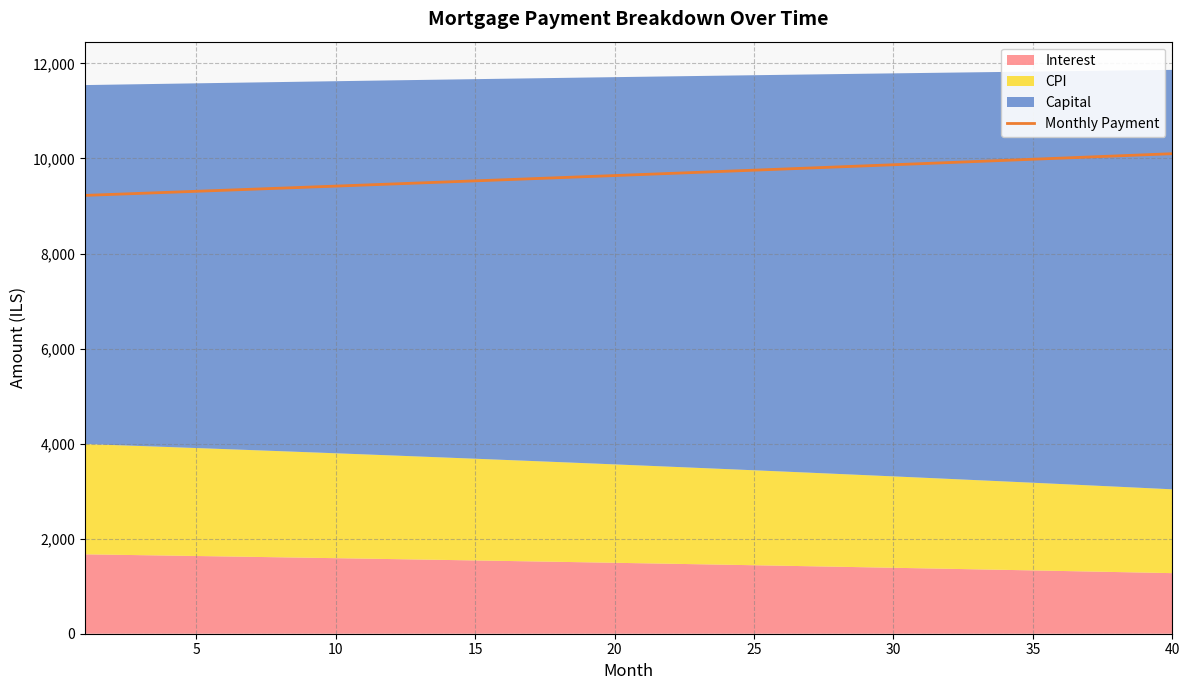

Reading right to left, extract all data points from this chart.

10100.4	10076.9	10053.4	10030.0	10006.7	9983.4	9960.1	9937.0	9913.8	9890.7	9867.7	9844.7	9821.8	9799.0	9776.1	9753.4	9730.7	9708.0	9685.4	9662.9	9640.4	9618.0	9595.6	9573.2	9550.9	9528.7	9506.5	9484.4	9462.3	9440.3	9418.3	9396.4	9374.5	9352.7	9330.9	9309.2	9287.5	9265.9	9244.3	9222.8